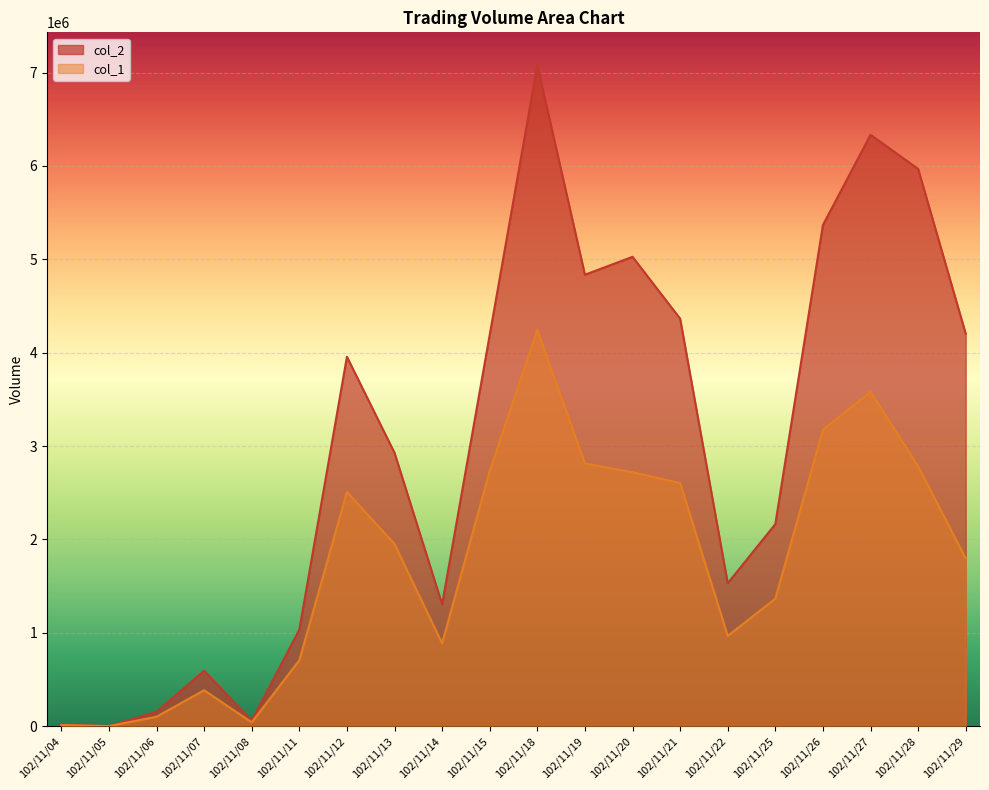

What is the sum of all col_1 values?

35363000